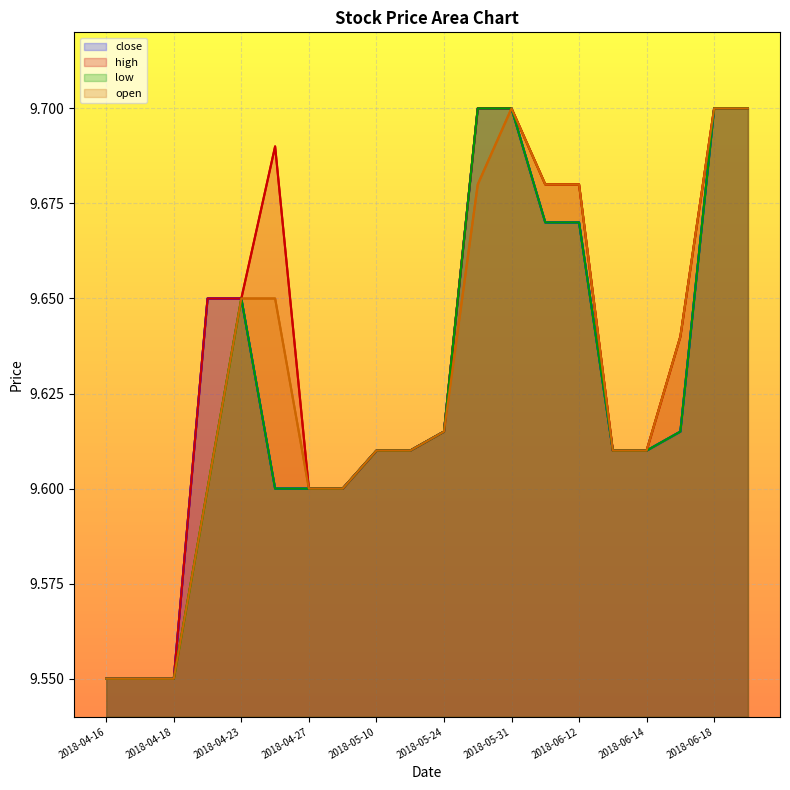

Count the number of data series in this chart.

4